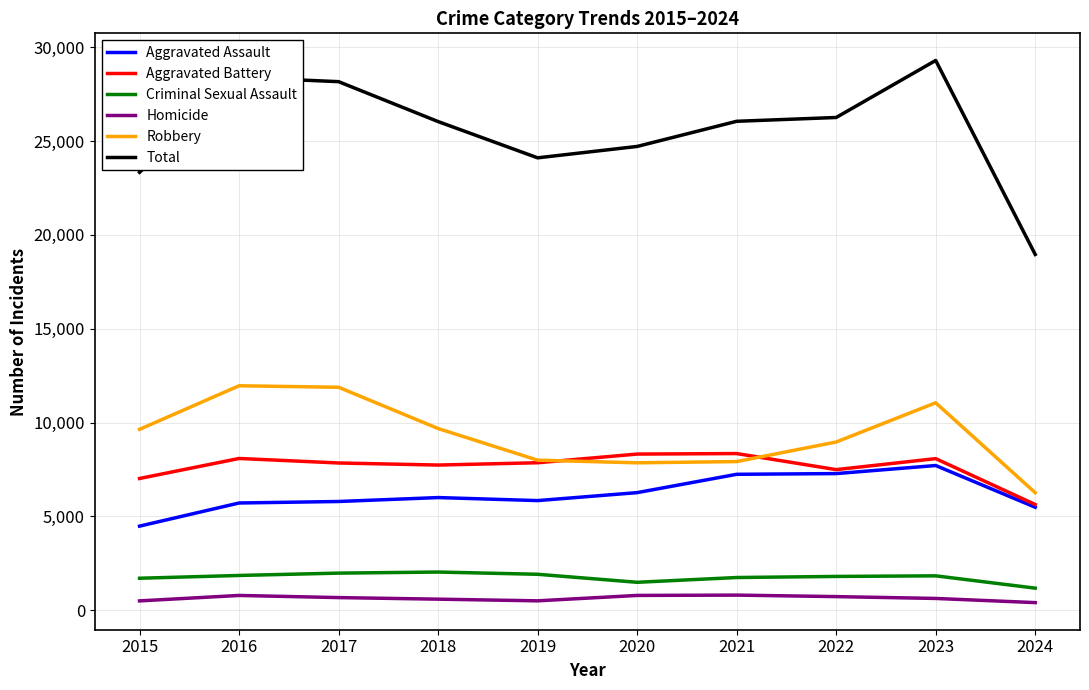

What is the difference between the Criminal Sexual Assault values at 2016 and 2019?

63